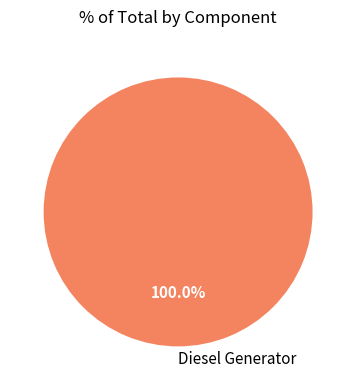

Count the number of slices in the pie.

1